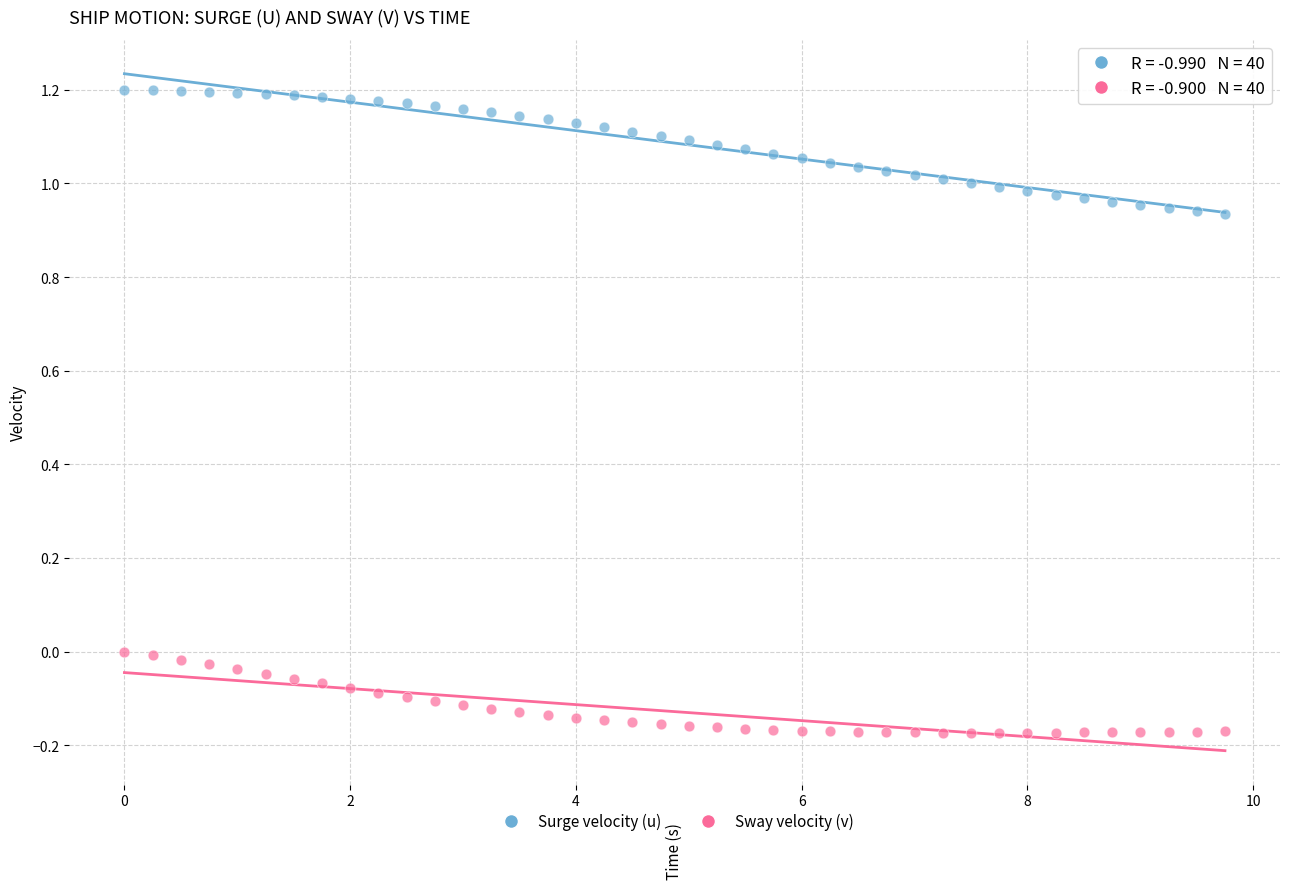

Which series has the largest Y range (max minus min)?

Surge velocity (u)